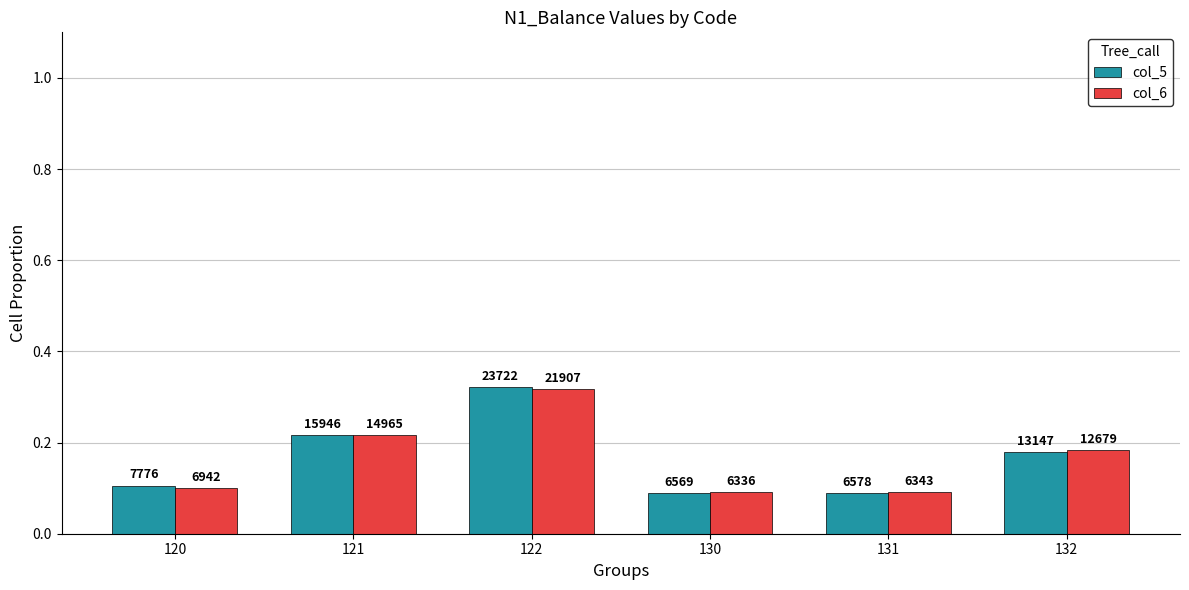

What is the value of the col_6 bar at the 3rd from the left?

0.3